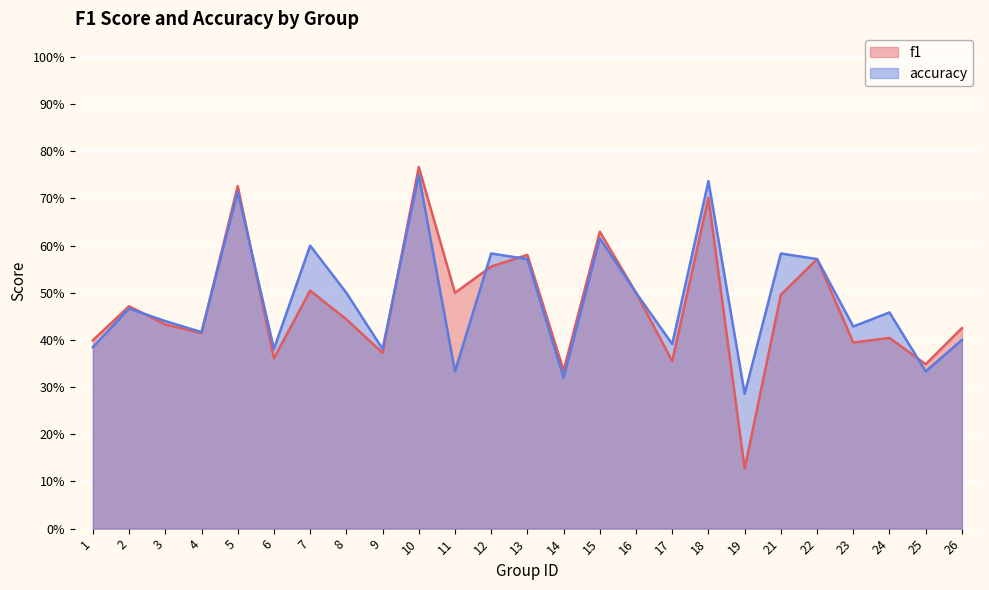

Where do accuracy and f1 first cross each other?

2 and 3